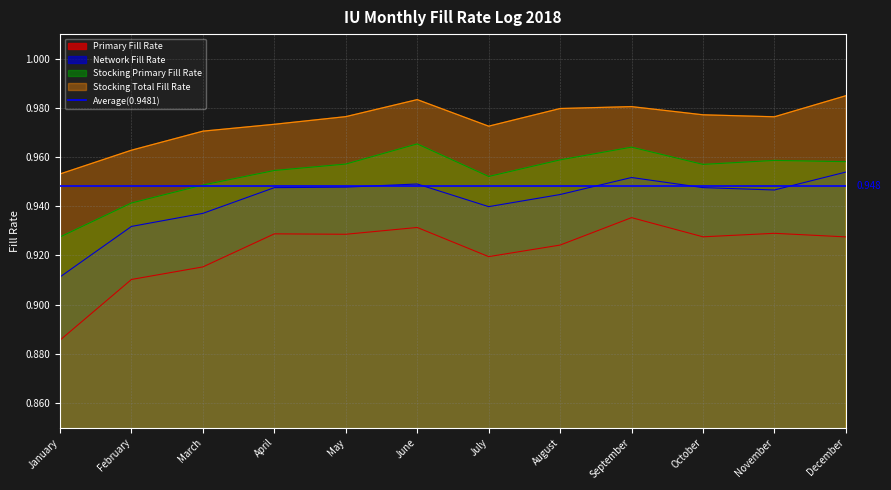

Which series has the widest spread of values?

Primary Fill Rate